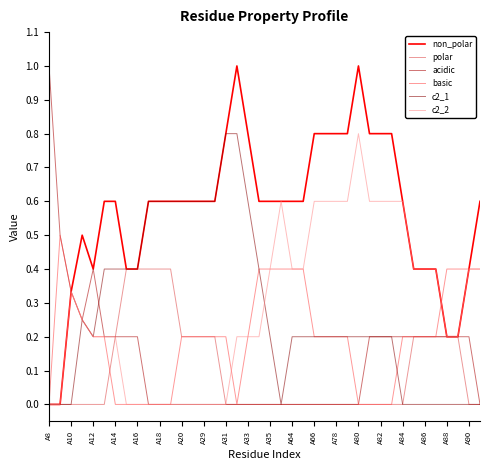

How many lines are shown in the chart?

6